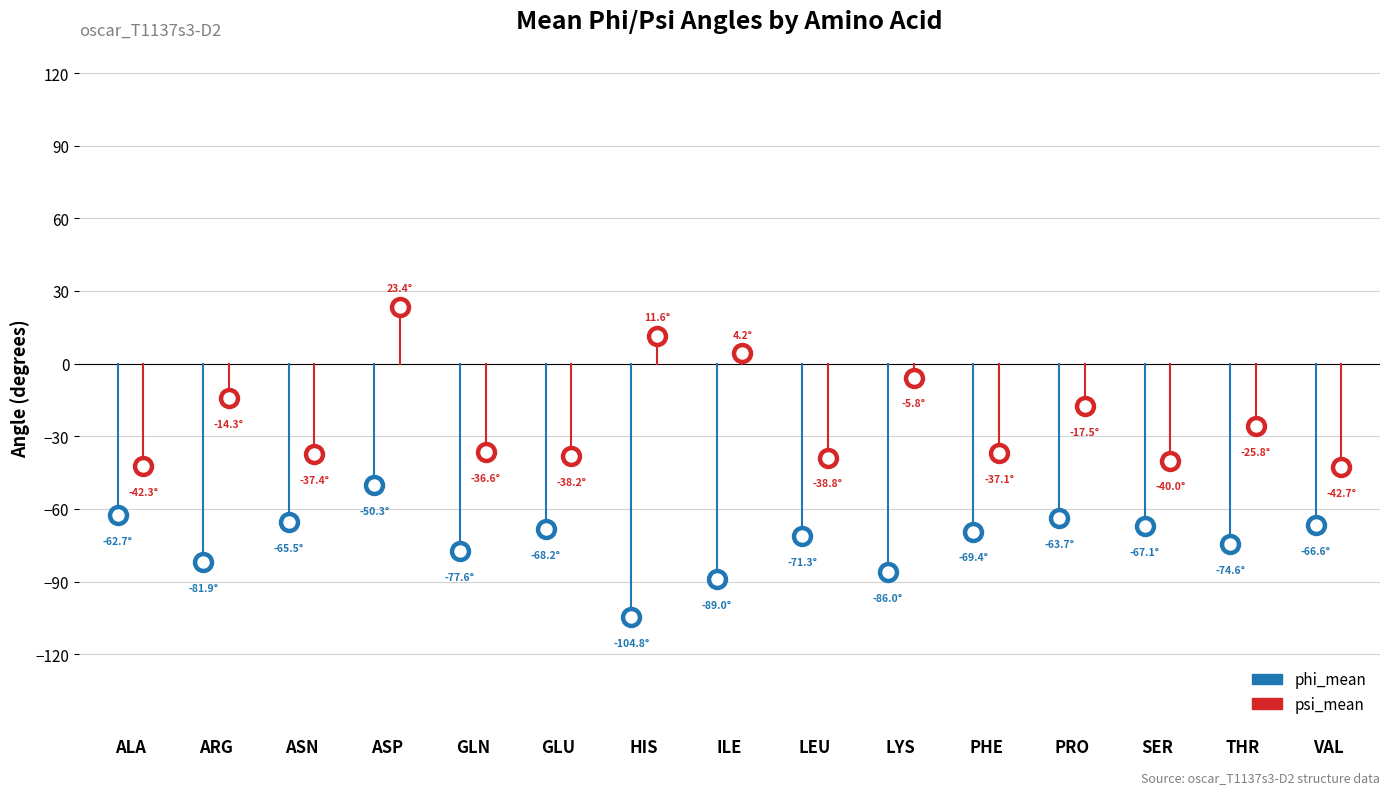

Which series has the largest total across all categories?

psi_mean